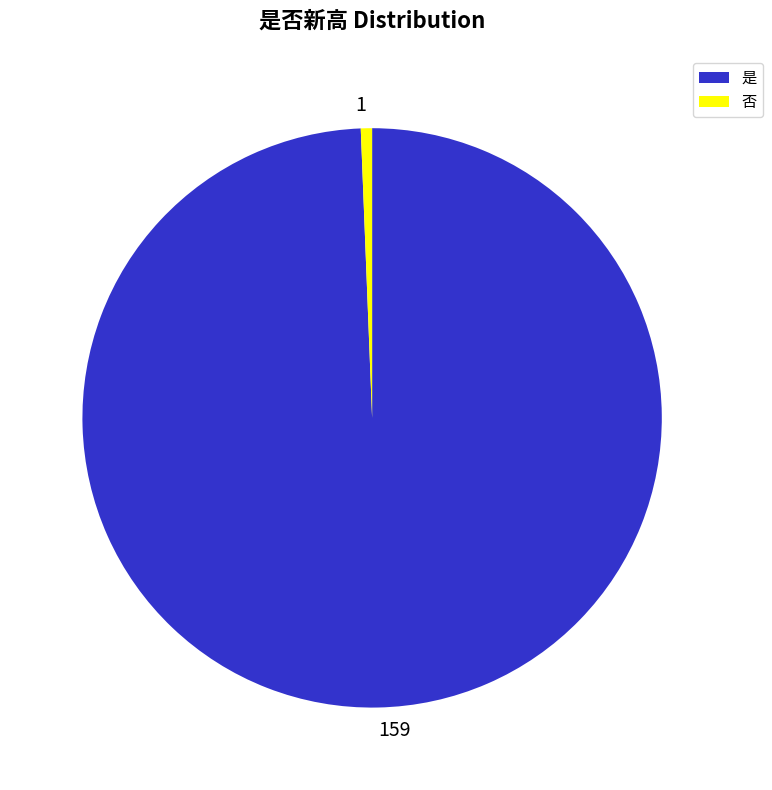

Do 否 and 是 together represent more than half of the pie?

Yes